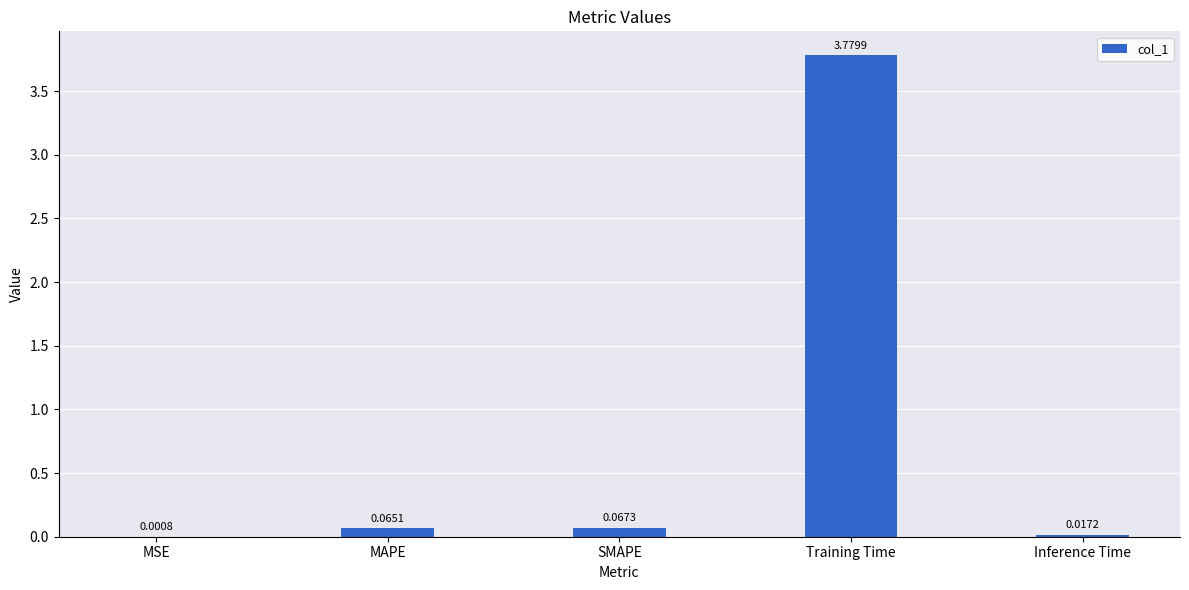

What is the sum of all values?

3.9